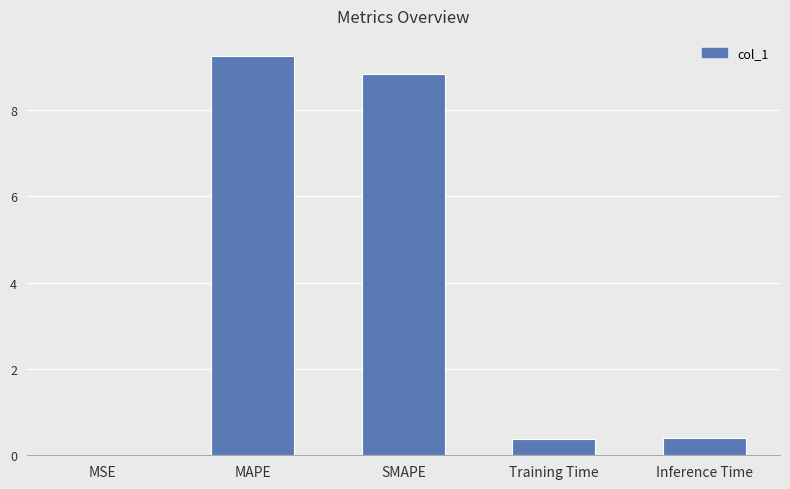

True or false: the data shows 8.8 at SMAPE.

True